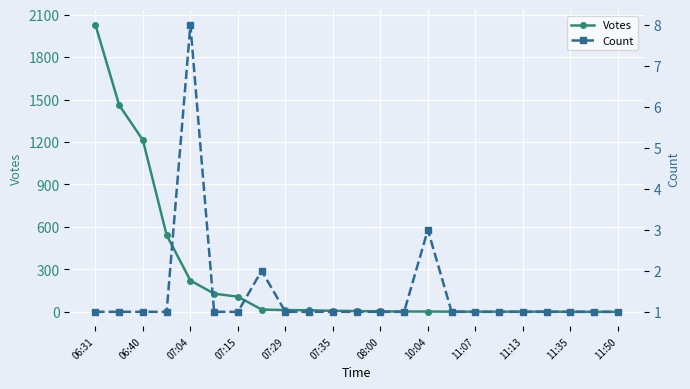

Reading left to right, list all the values displayed in this chart.

Votes: 2028	1461	1213	542	221	128	107	16	12	11	7	5	3	2	2	1	1	1	1	1	0	0	0
Count: 1	1	1	1	8	1	1	2	1	1	1	1	1	1	3	1	1	1	1	1	1	1	1